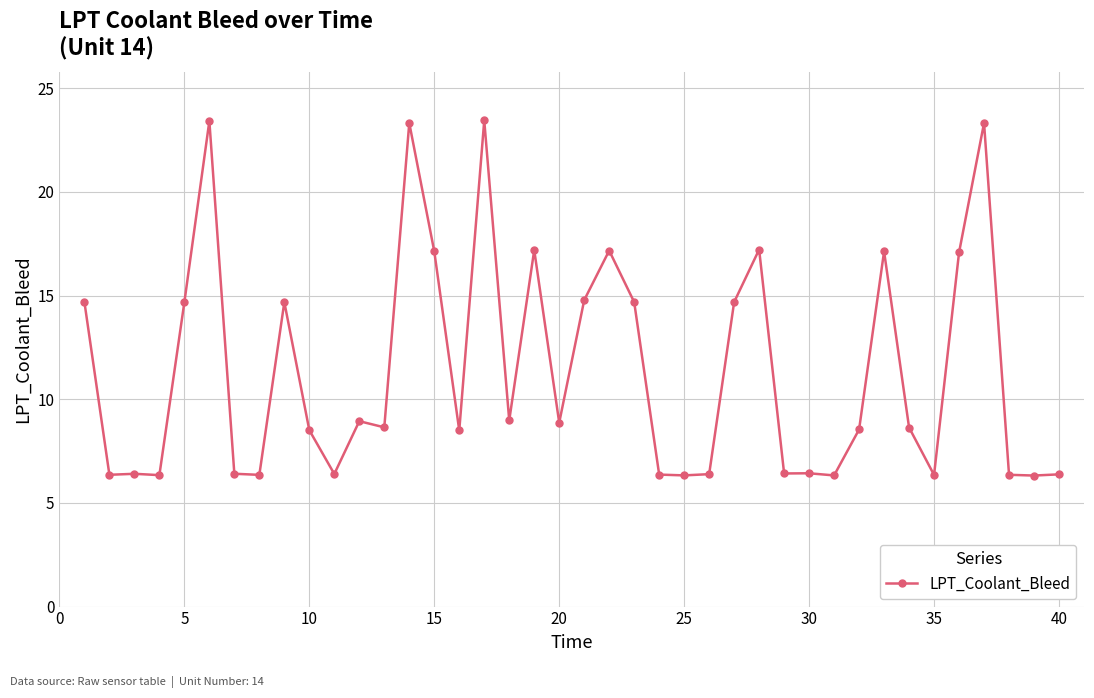

What is the value of the 40th point from the left?

6.4